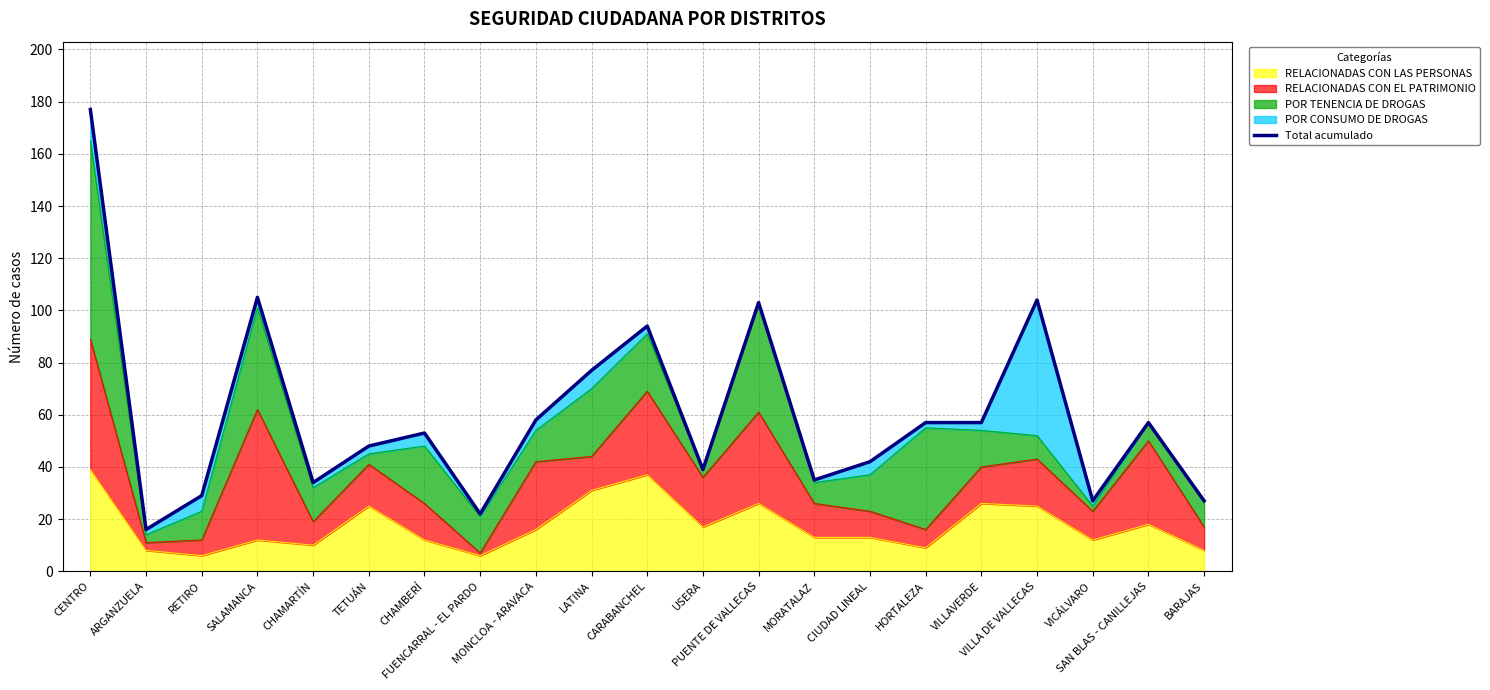

What is the sum of all values?

1261